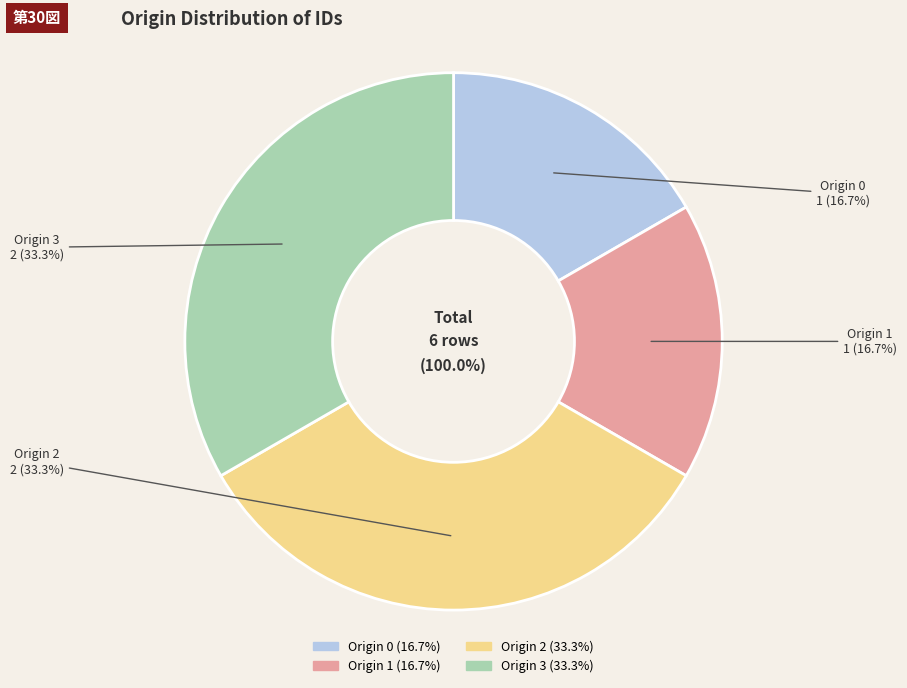

To the nearest percent, what is the difference between the Origin 2 and Origin 0 slice percentages?

17%